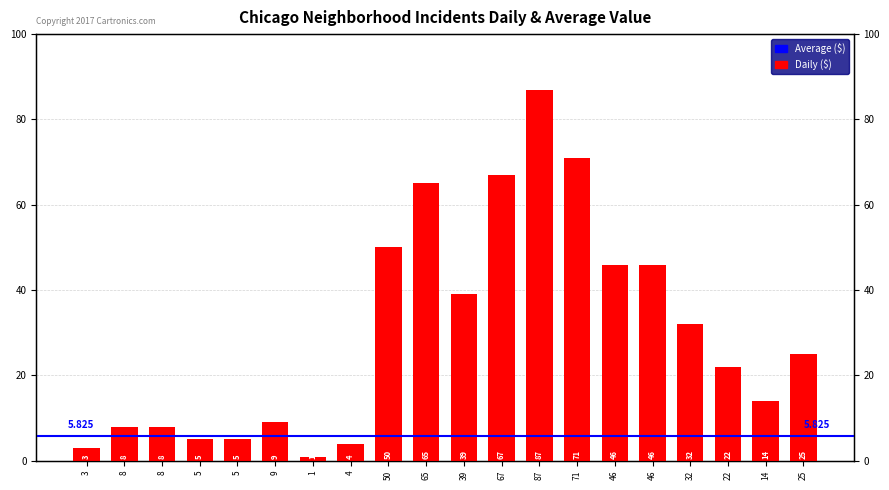

What is the difference between the maximum and second lowest values?

84